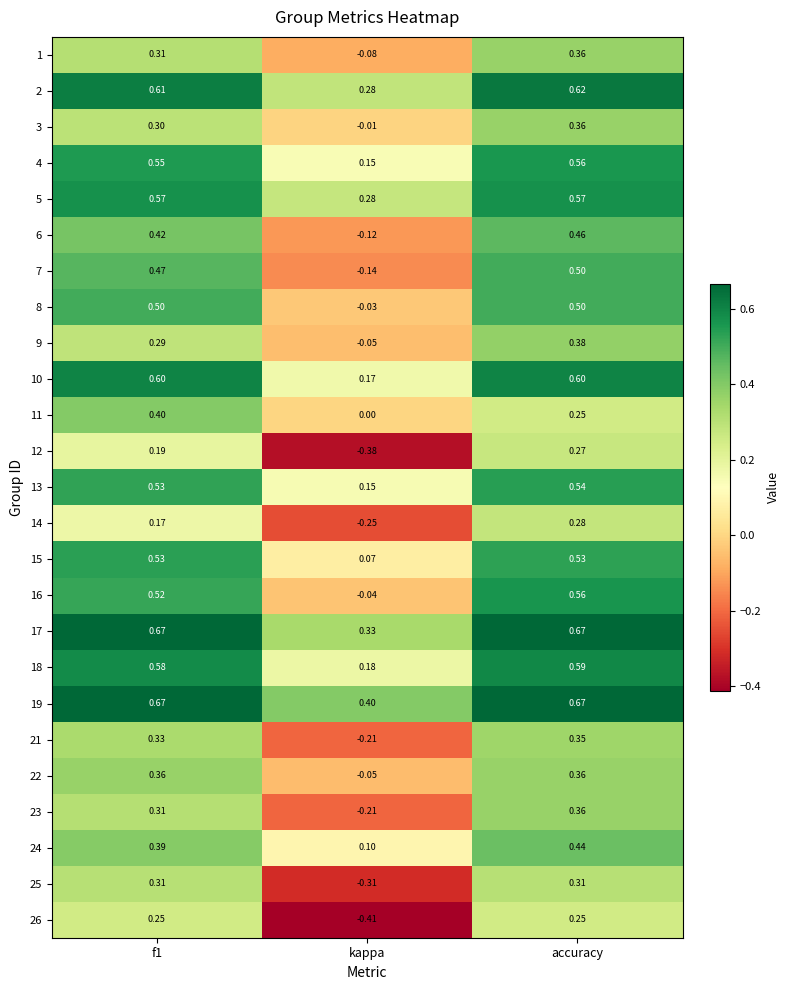

At which label does 12 reach its peak?

accuracy